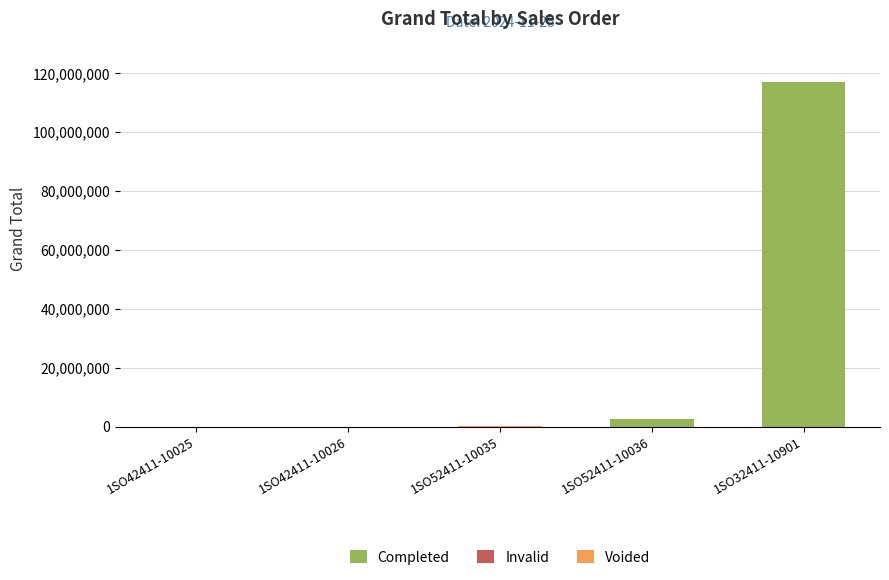

Which category has the highest value in the Completed series?

1SO32411-10901